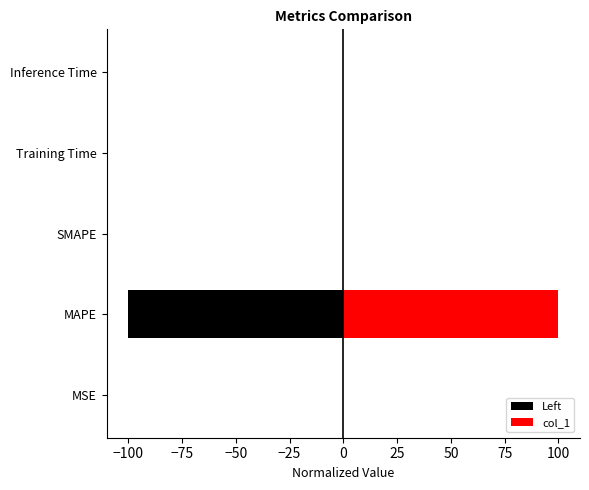

List the series in order of their peak value, highest first.

col_1, Left